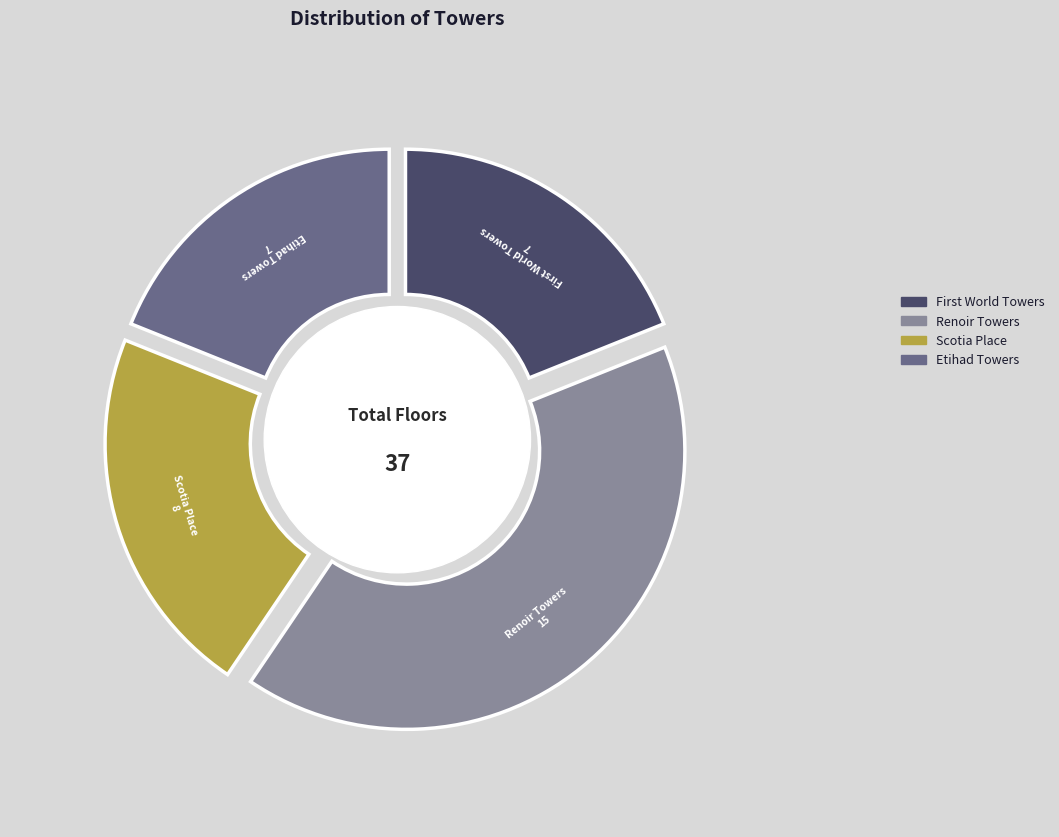

What is the ratio of the value at Renoir Towers to the value at Etihad Towers?

2.1